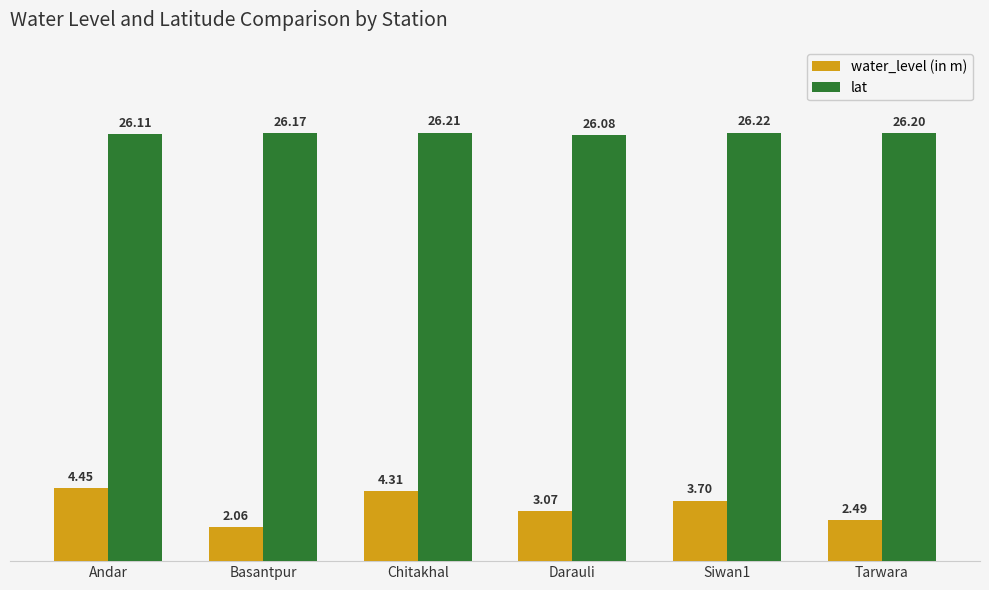

Is it true that water_level (in m) equals 5.8 at Andar?

False